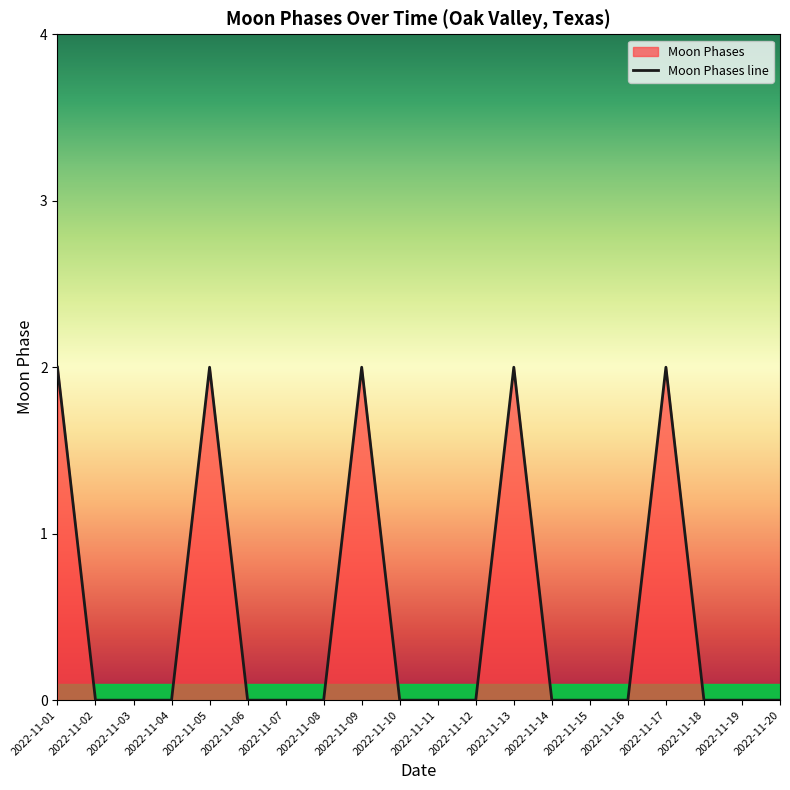

List the labels in order of value, largest first.

2022-11-01, 2022-11-05, 2022-11-09, 2022-11-13, 2022-11-17, 2022-11-02, 2022-11-03, 2022-11-04, 2022-11-06, 2022-11-07, 2022-11-08, 2022-11-10, 2022-11-11, 2022-11-12, 2022-11-14, 2022-11-15, 2022-11-16, 2022-11-18, 2022-11-19, 2022-11-20